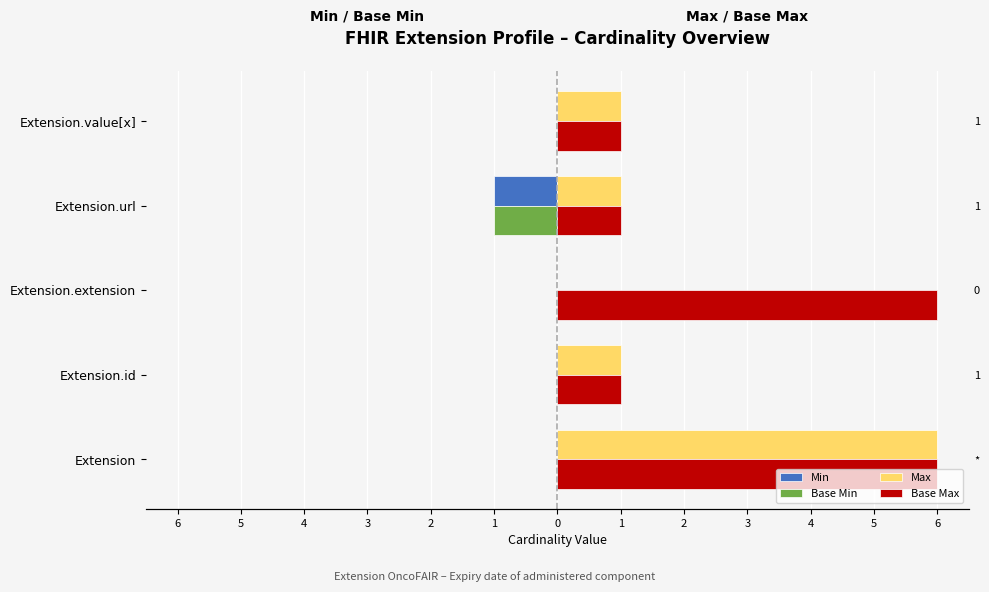

What is the value of the Max bar at the 5th from the left?

1